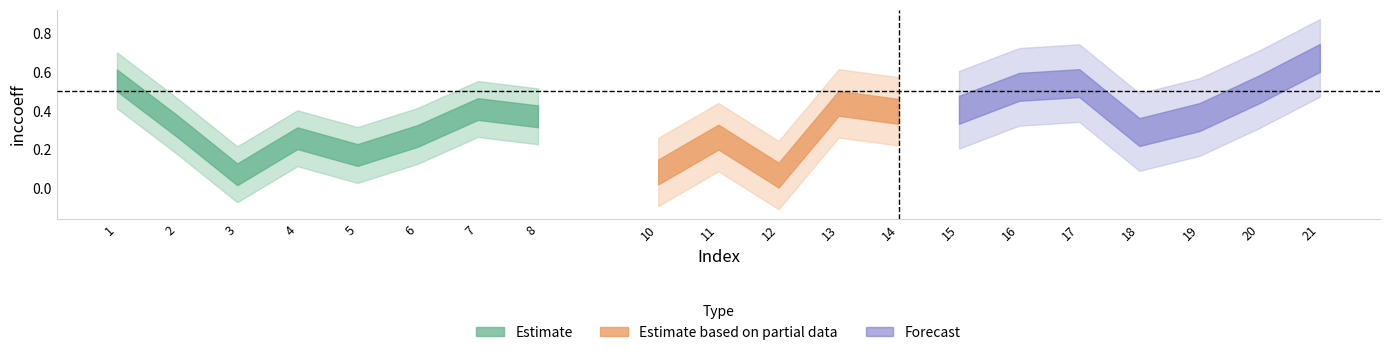

Reading right to left, list all the values displayed in this chart.

0.7	0.5	0.4	0.3	0.5	0.5	0.4	0.4	0.4	0.1	0.3	0.1	0.4	0.4	0.3	0.2	0.3	0.1	0.3	0.6